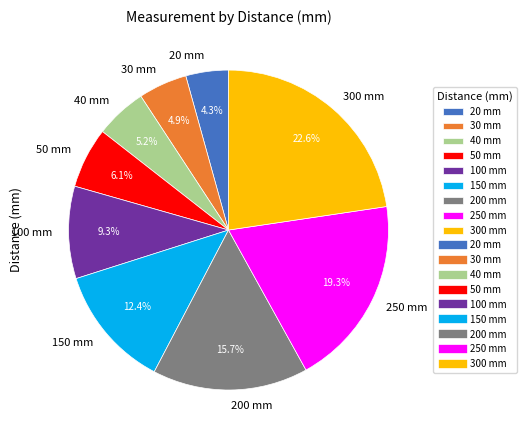

Is there a majority slice in this chart?

No